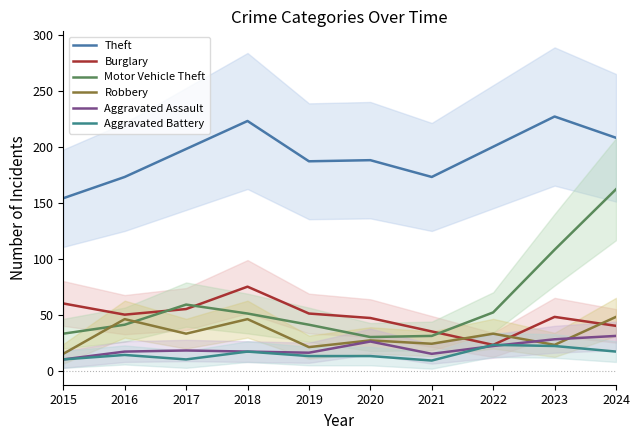

The value of Burglary at 2016 is 50. True or false?

True